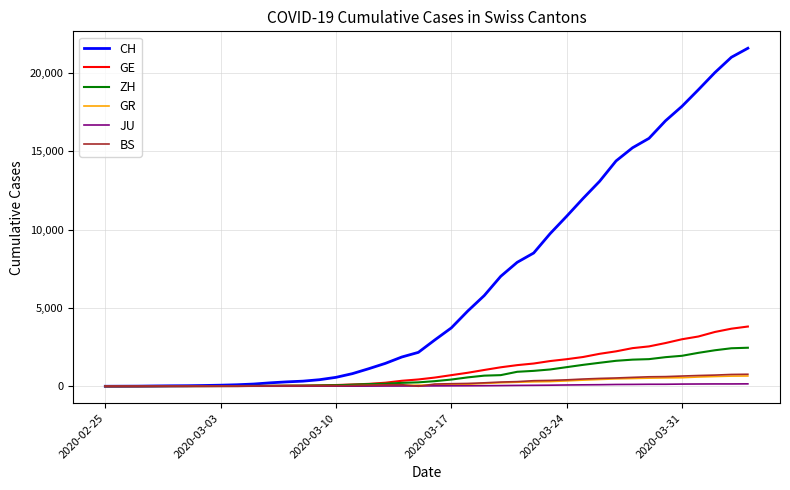

Does the chart have visible grid lines?

Yes